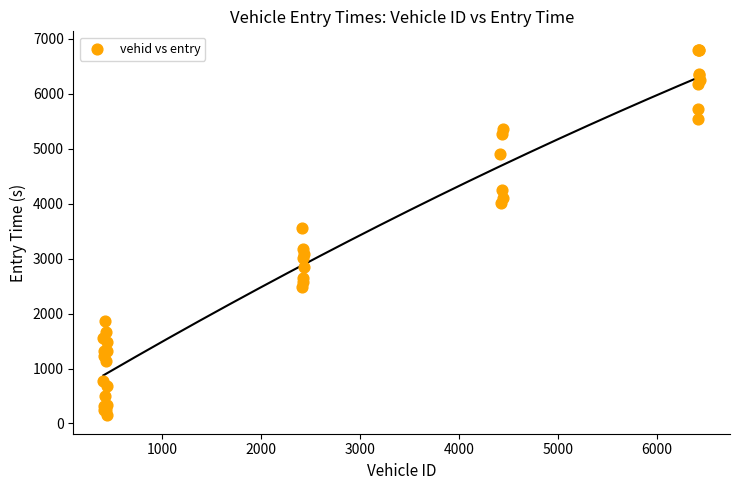

What Y value in the scatter plot is closest to 3476?

3564.2